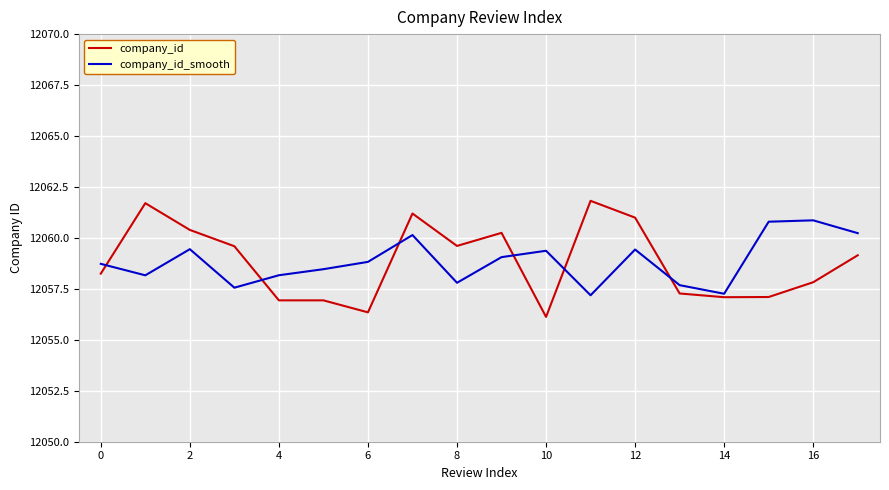

Count the number of categories in the chart.

18